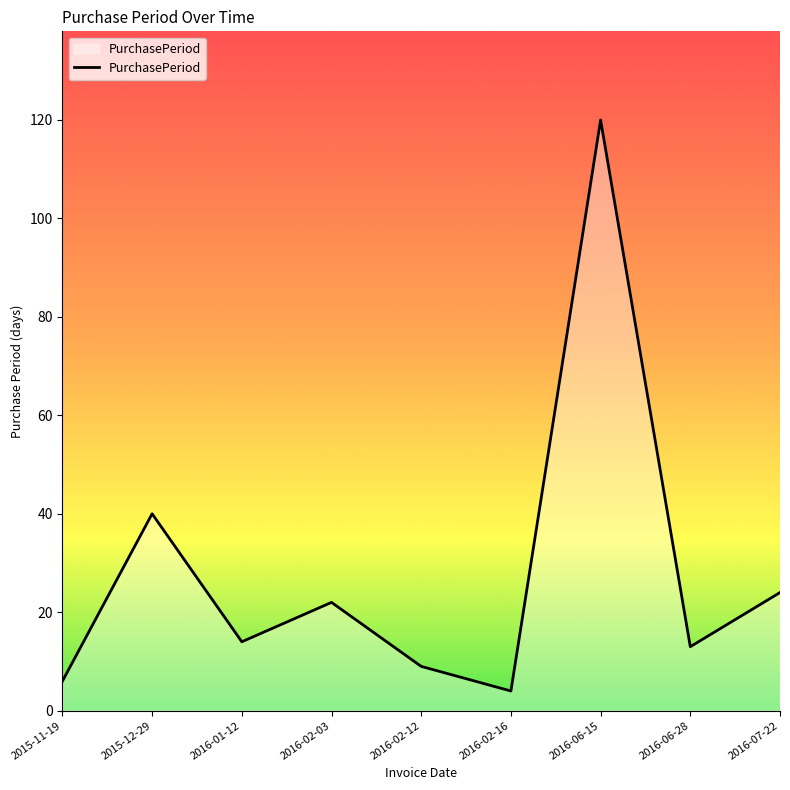

Approximately how many times larger is the value at 2015-12-29 compared to 2016-07-22?

1.7